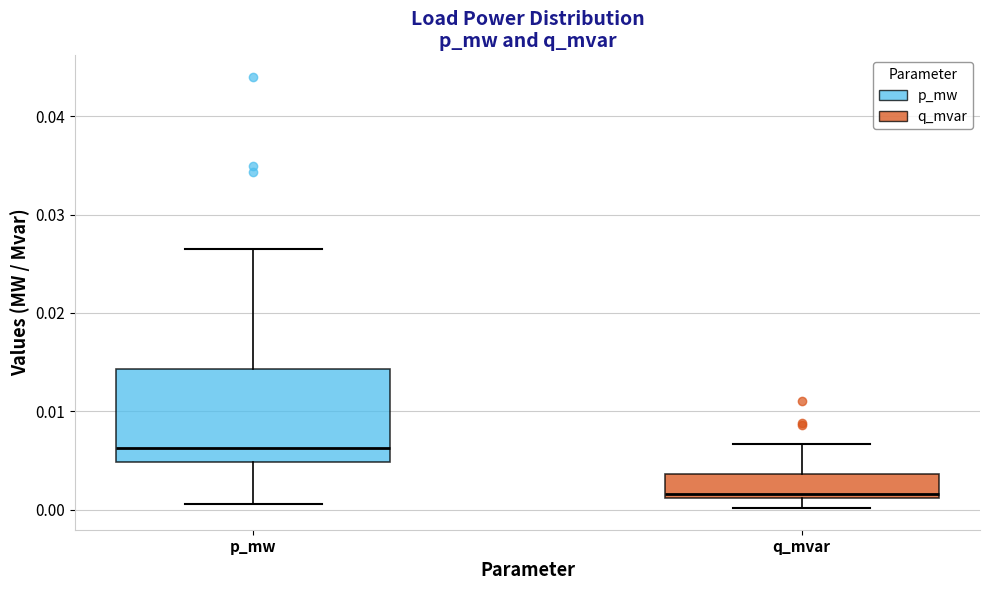

Where is the upper edge of the box for p_mw on the y-axis? The values are not printed on the chart, so give them approximately, as read against the axis.

0.014